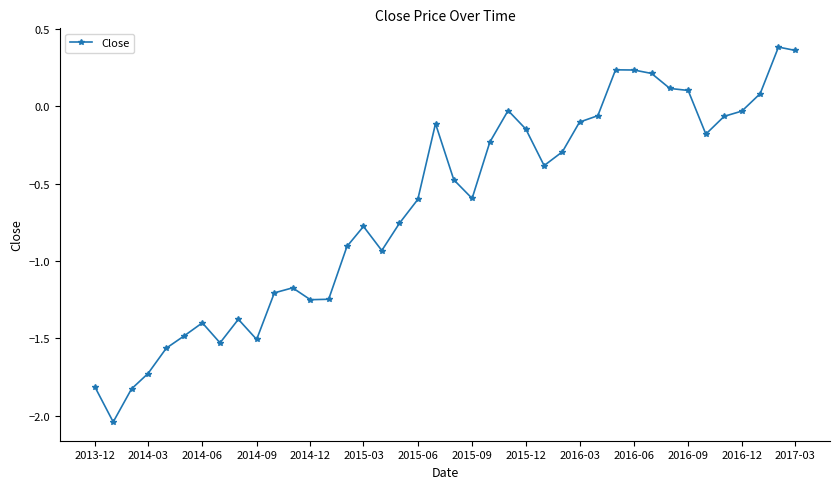

How many positive values are there?

8